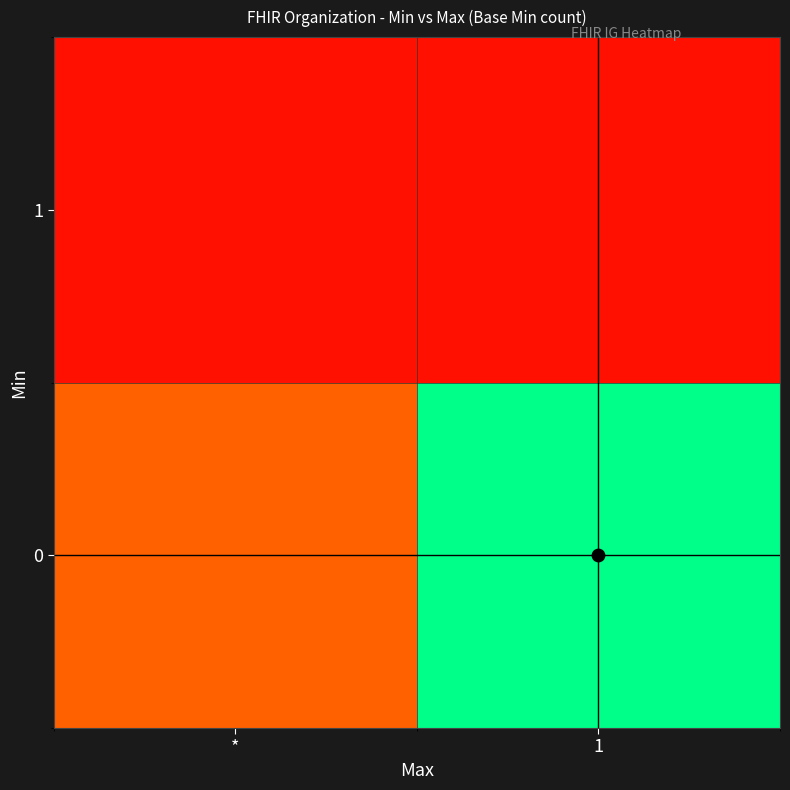

At which category is the sum across all series the highest?

1